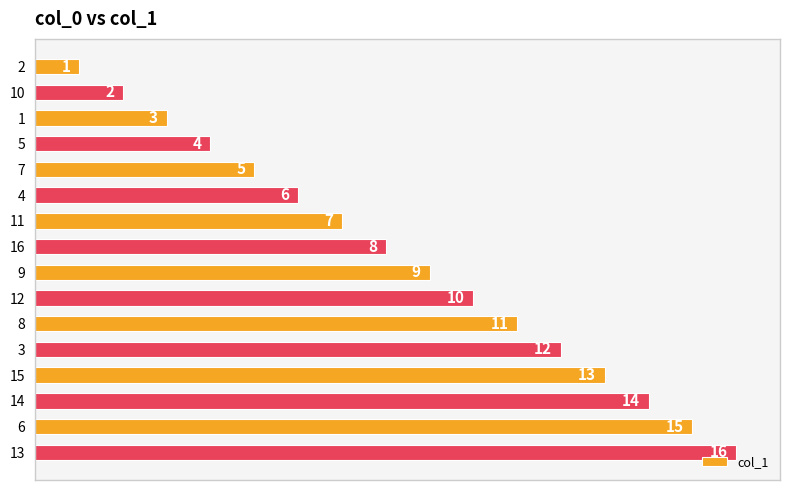

Which has a higher value, 13 or 4?

13